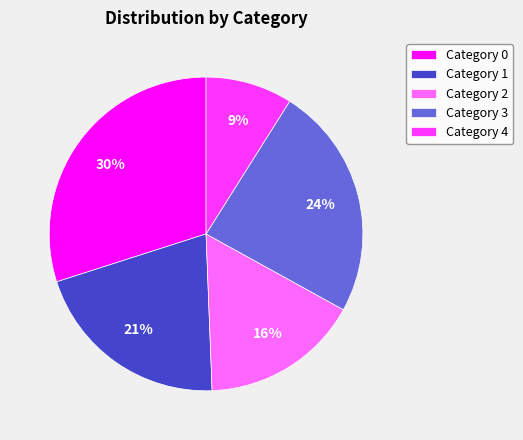

Combined, do Category 3 and Category 0 account for over 50%?

Yes